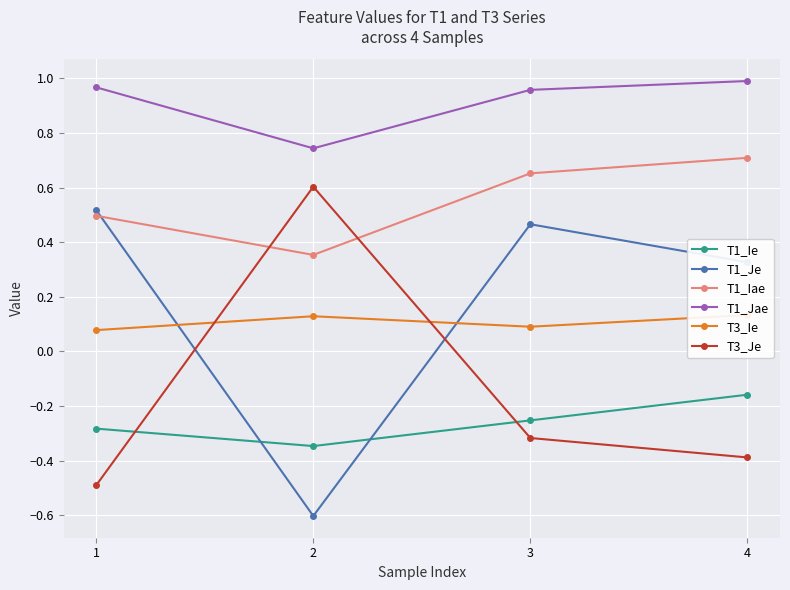

Reading right to left, what are all the values shown in this chart?

T1_Ie: 4=-0.2	3=-0.3	2=-0.3	1=-0.3
T1_Je: 4=0.3	3=0.5	2=-0.6	1=0.5
T1_Iae: 4=0.7	3=0.7	2=0.4	1=0.5
T1_Jae: 4=1.0	3=1.0	2=0.7	1=1.0
T3_Ie: 4=0.1	3=0.1	2=0.1	1=0.1
T3_Je: 4=-0.4	3=-0.3	2=0.6	1=-0.5